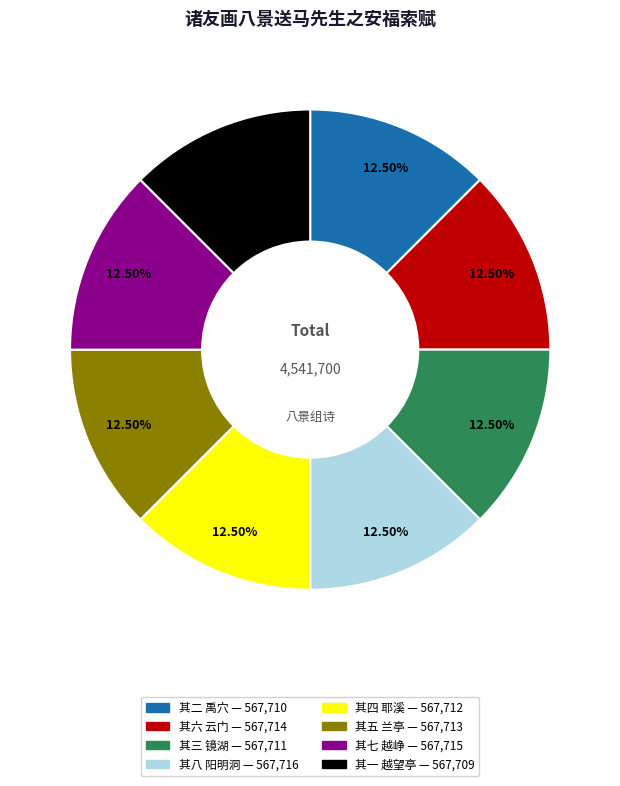

Approximately how many times larger is the value at 其二 禹穴 compared to 其八 阳明洞?

1.0